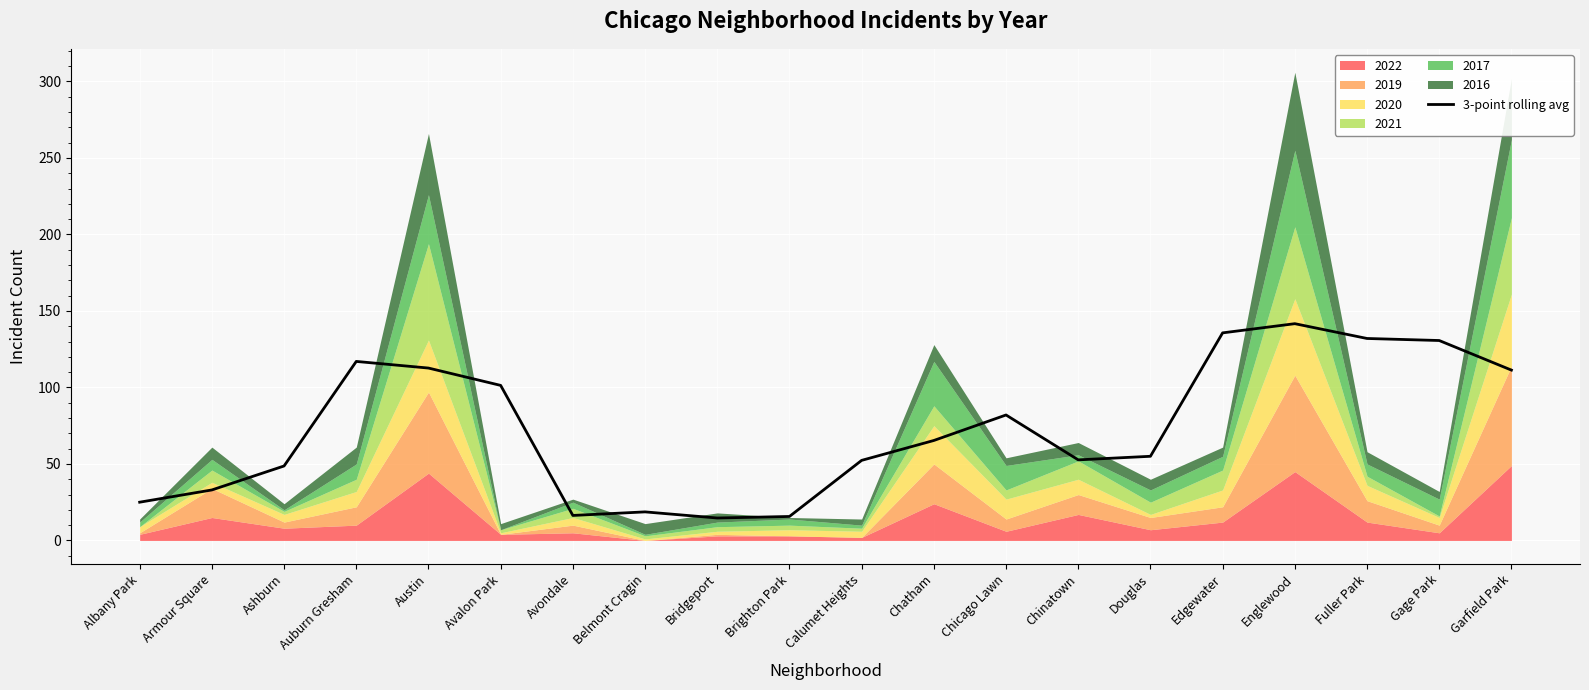

List the labels in order of value, largest first.

Englewood, Edgewater, Fuller Park, Gage Park, Auburn Gresham, Austin, Garfield Park, Avalon Park, Chicago Lawn, Chatham, Douglas, Chinatown, Calumet Heights, Ashburn, Armour Square, Albany Park, Belmont Cragin, Avondale, Brighton Park, Bridgeport